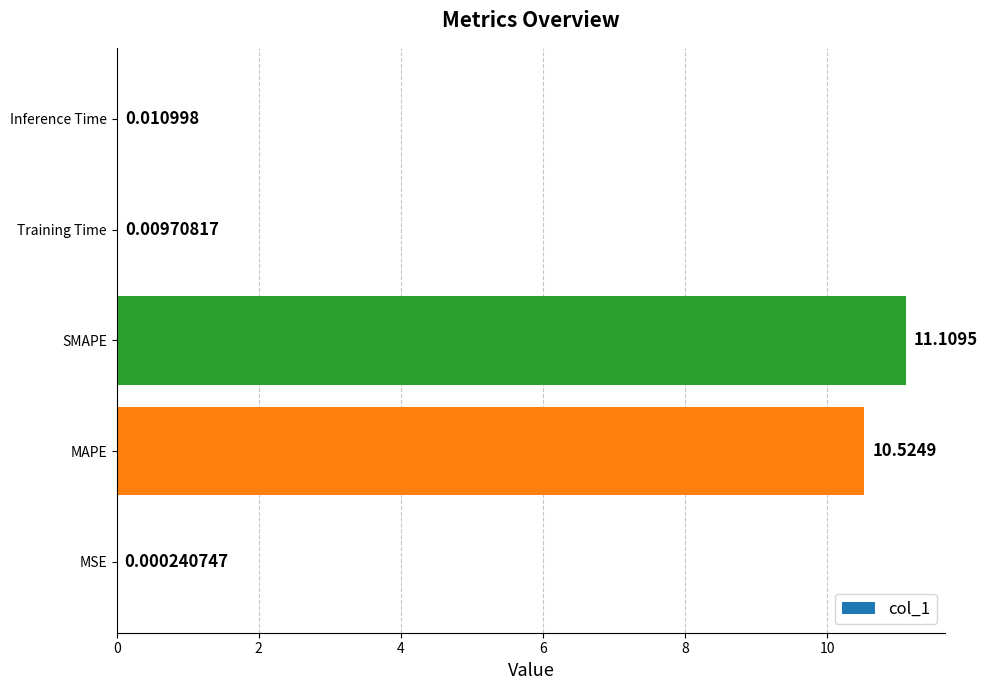

Where is the data nearest to the value 5?

Inference Time